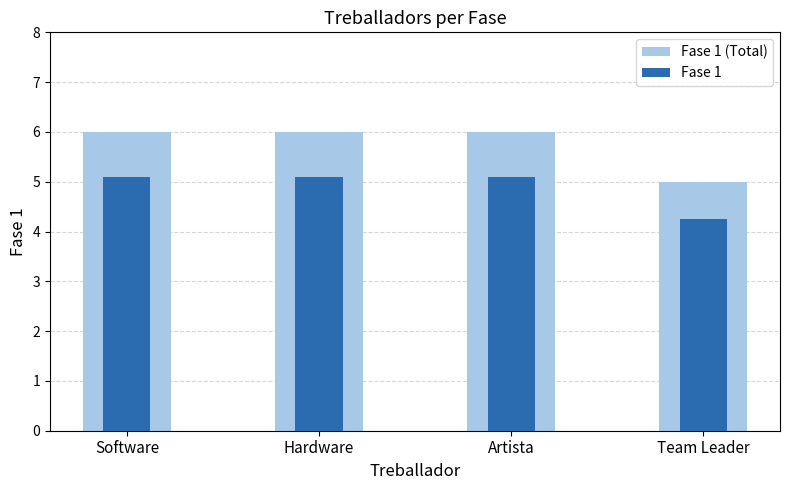

Which series has the largest total across all categories?

Fase 1 (Total)